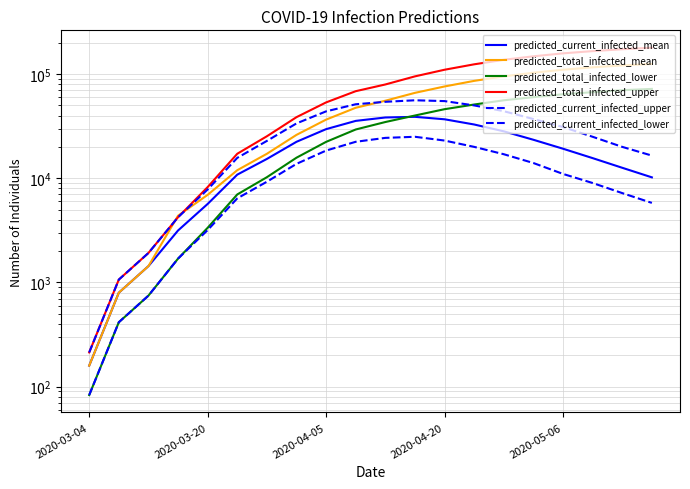

What is the total value across all series at 2020-04-20?

346800